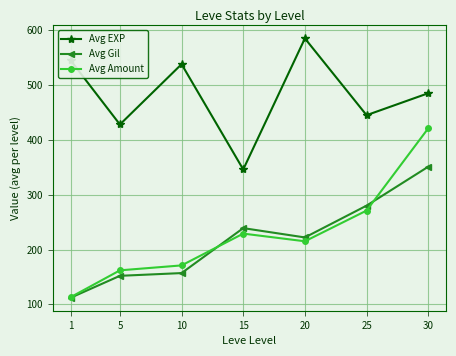

True or false: Avg EXP and Avg Amount cross at least once.

False